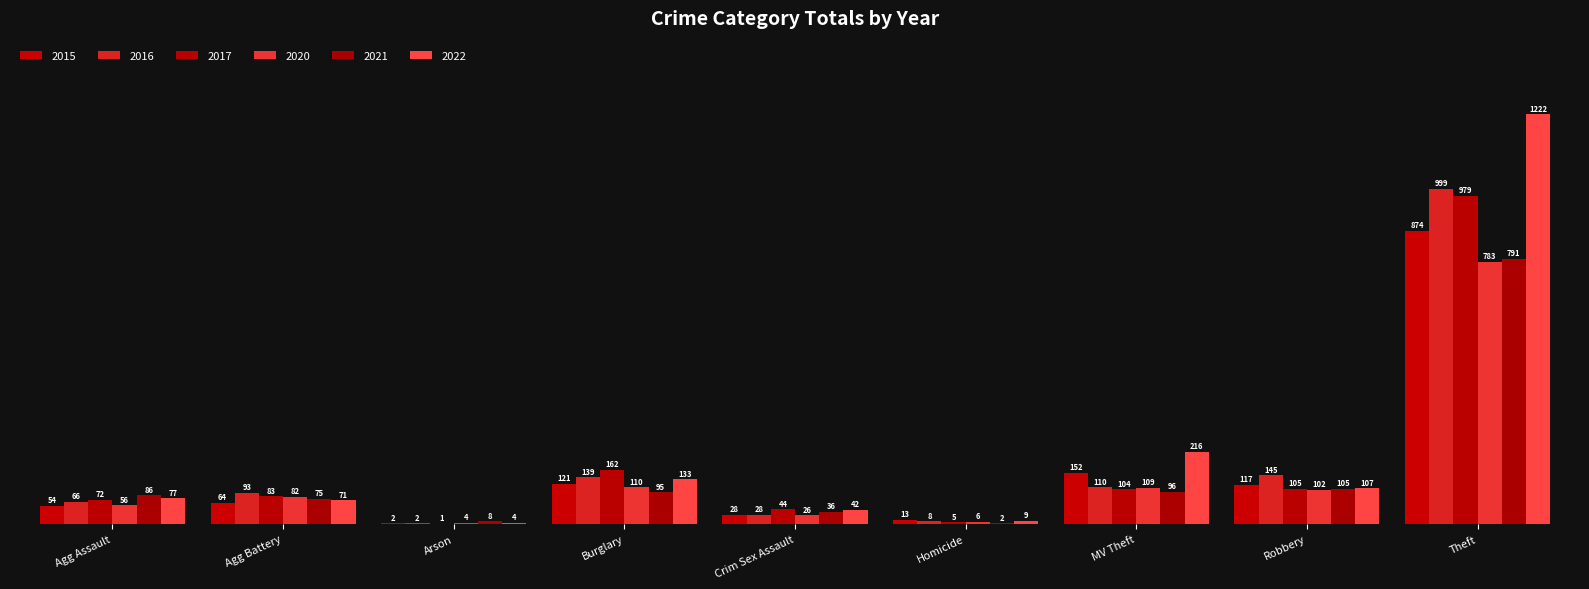

What is the sum of all 2015 values?

1425